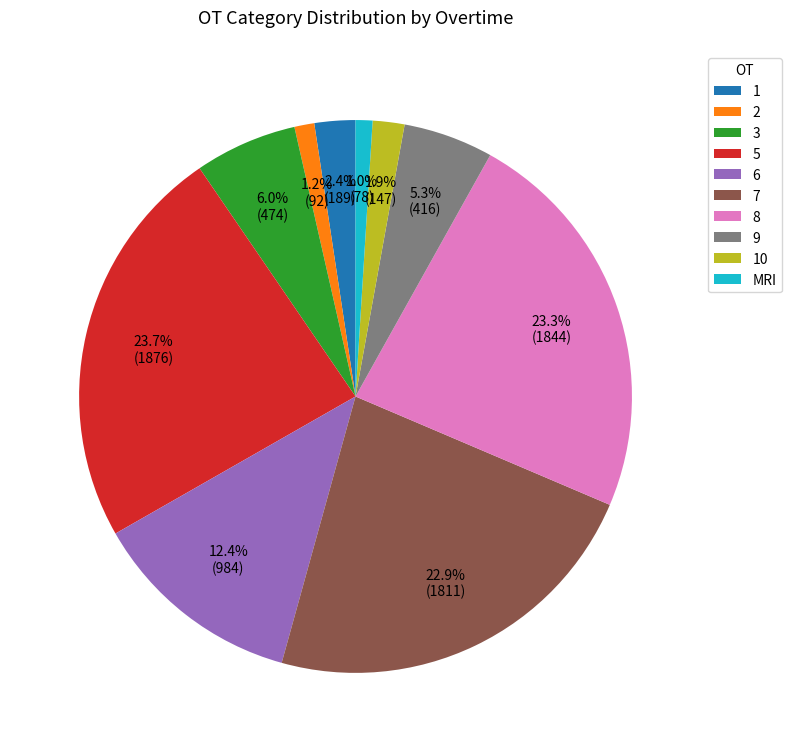

Is there a majority slice in this chart?

No